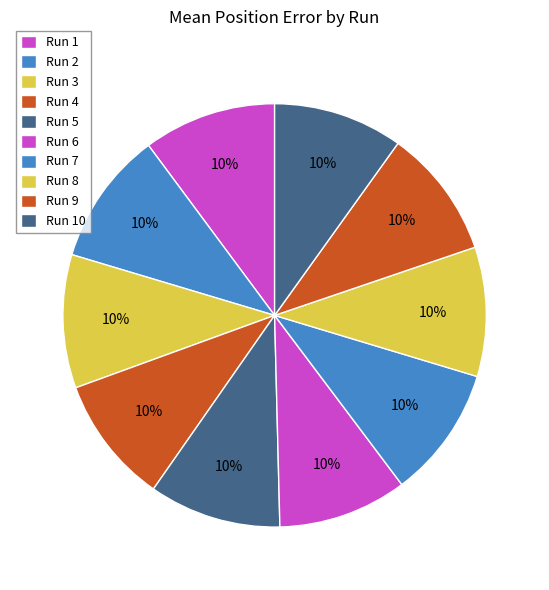

How many slices are in this pie chart?

10